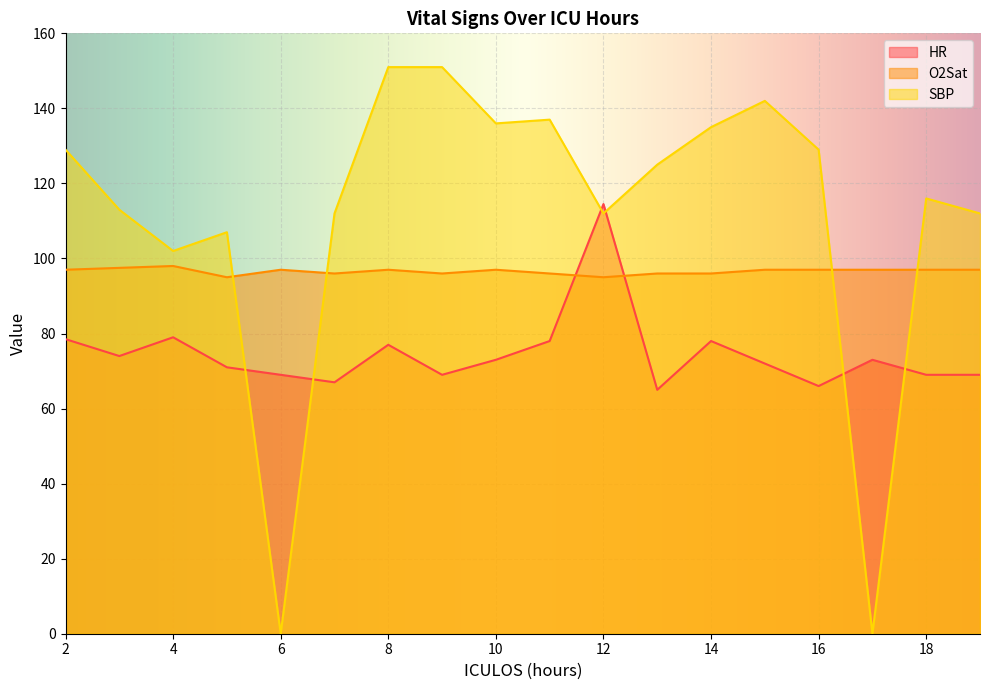

What is the sum of the HR values at 17 and 10?

146.0